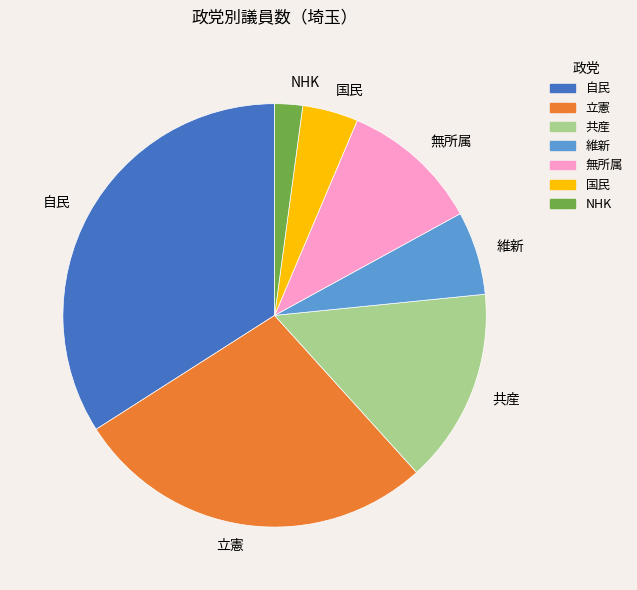

The 自民 slice represents 26% of the pie. True or false?

False